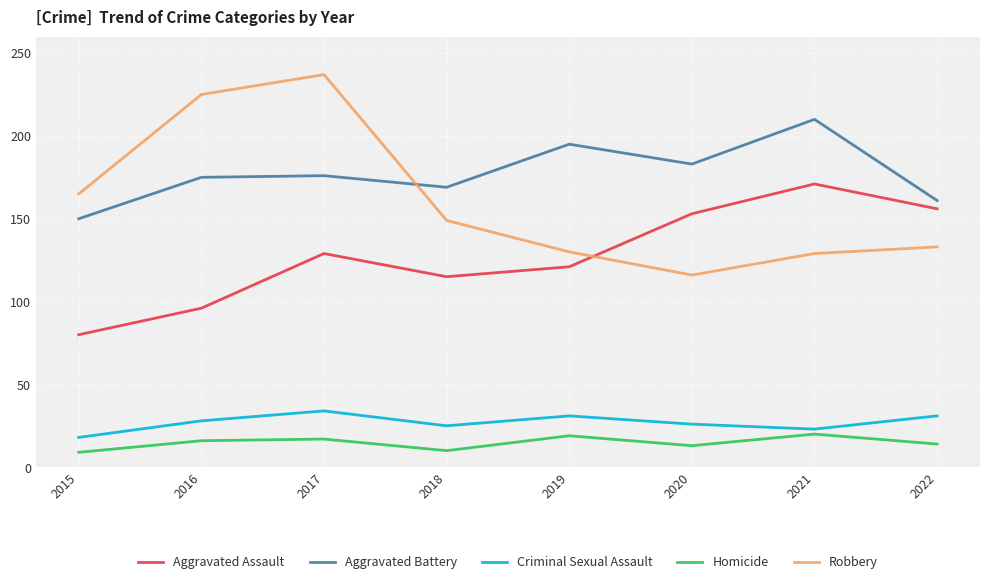

At how many categories does at least one series exceed 18?

8